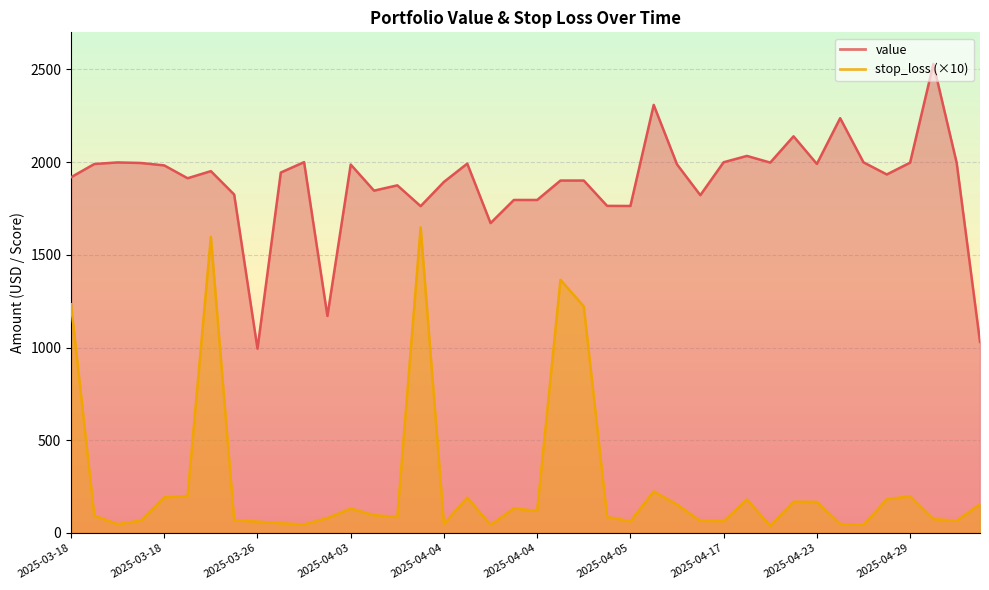

Between 2025-03-18 and 2025-04-14, which series saw the biggest shift?

stop_loss